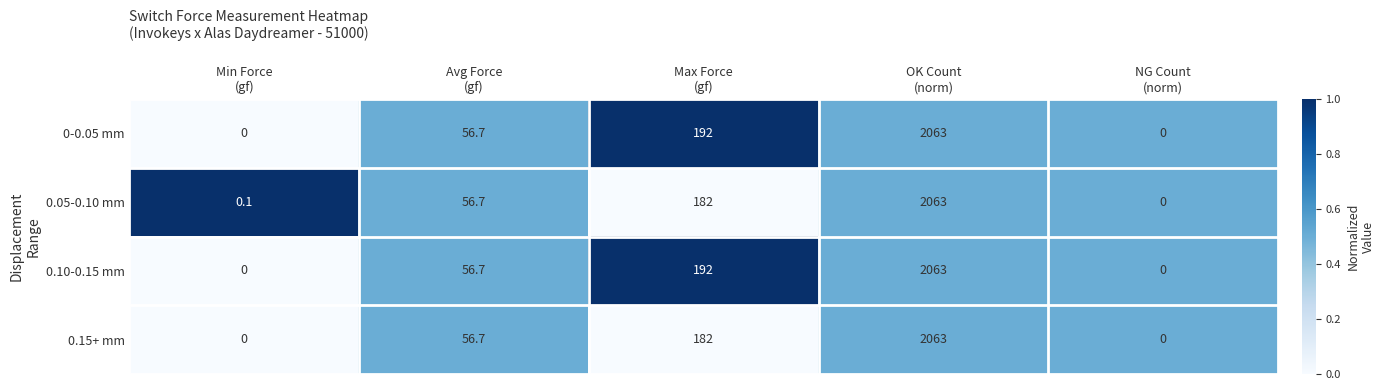

What is the maximum value for 0.05-0.10 mm?

2063.0